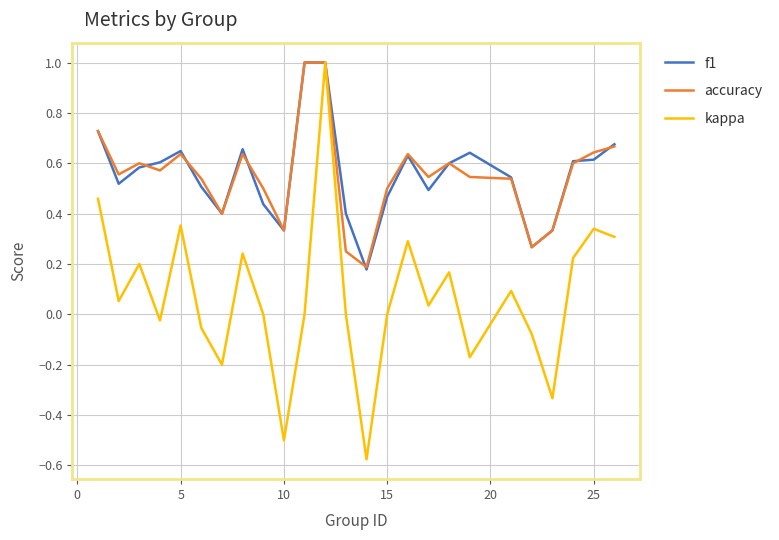

What is the maximum value for f1?

1.0